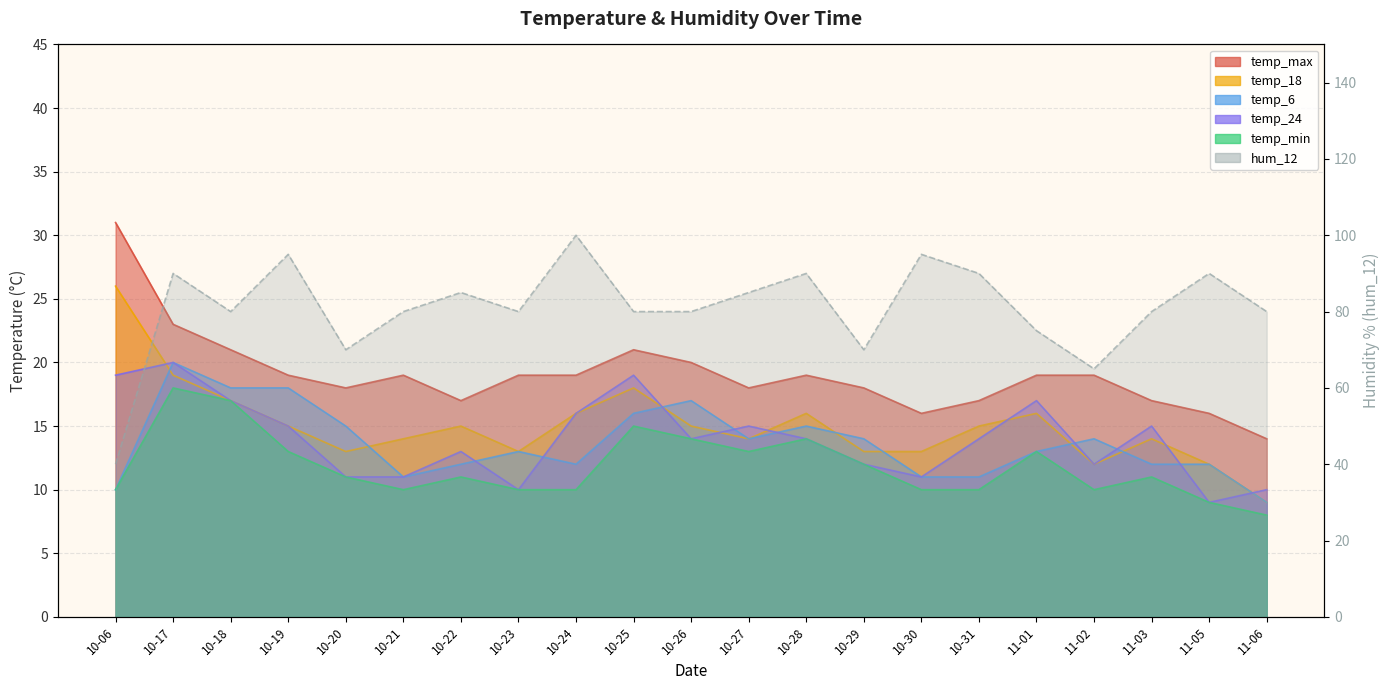

True or false: temp_18 and temp_max cross at least once.

False